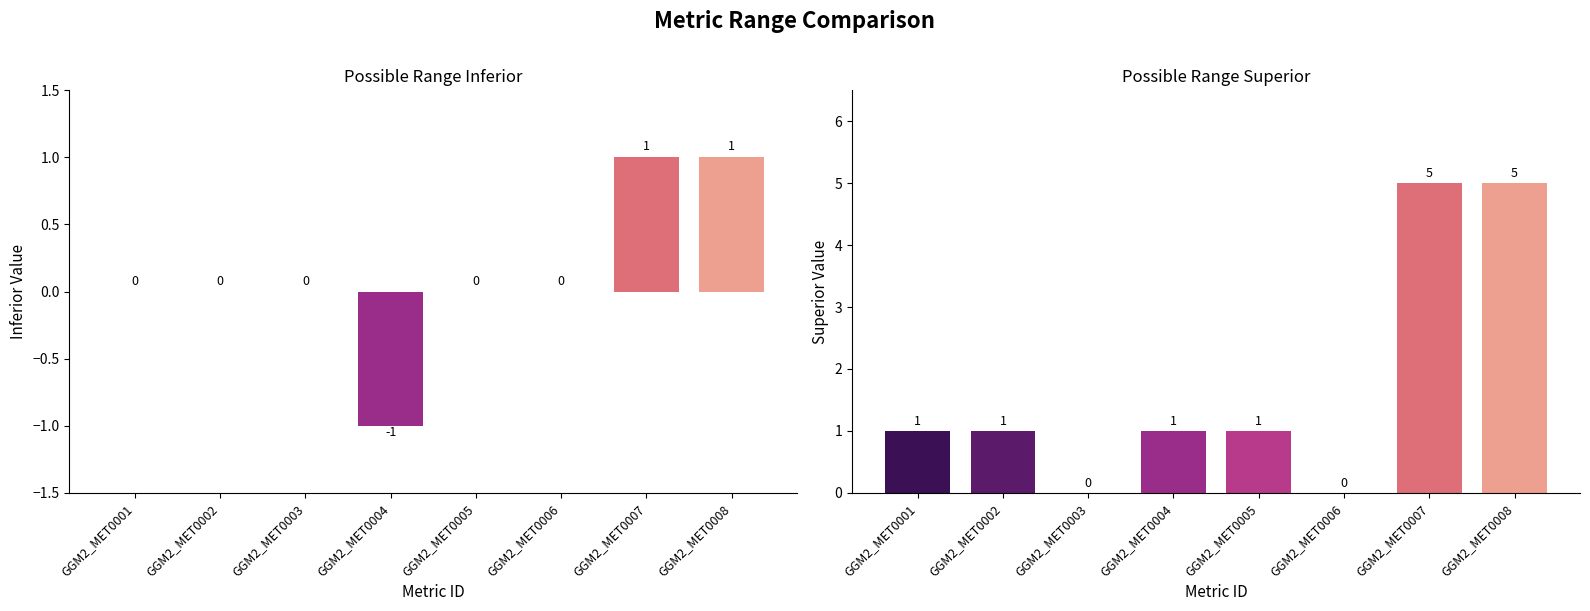

The Possible Range Superior series shows 8 at GGM2_MET0007. True or false?

False